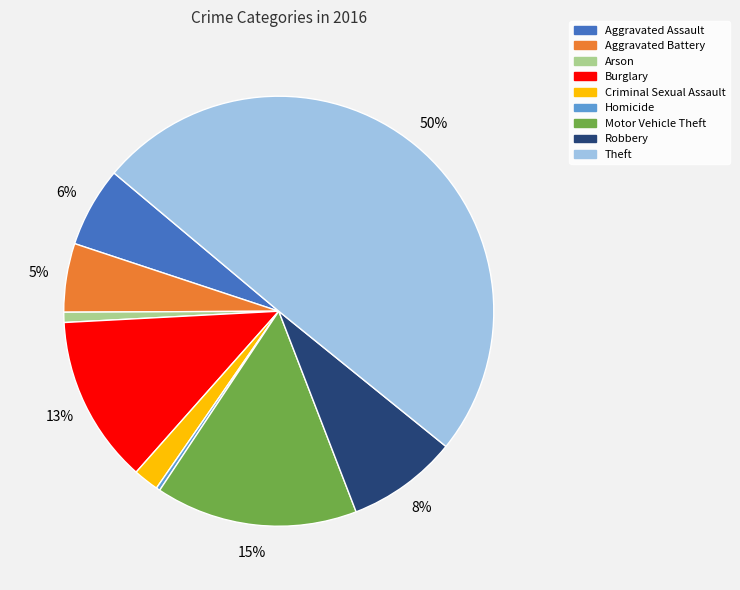

To the nearest percent, what is the difference between the Motor Vehicle Theft and Aggravated Assault slice percentages?

9%